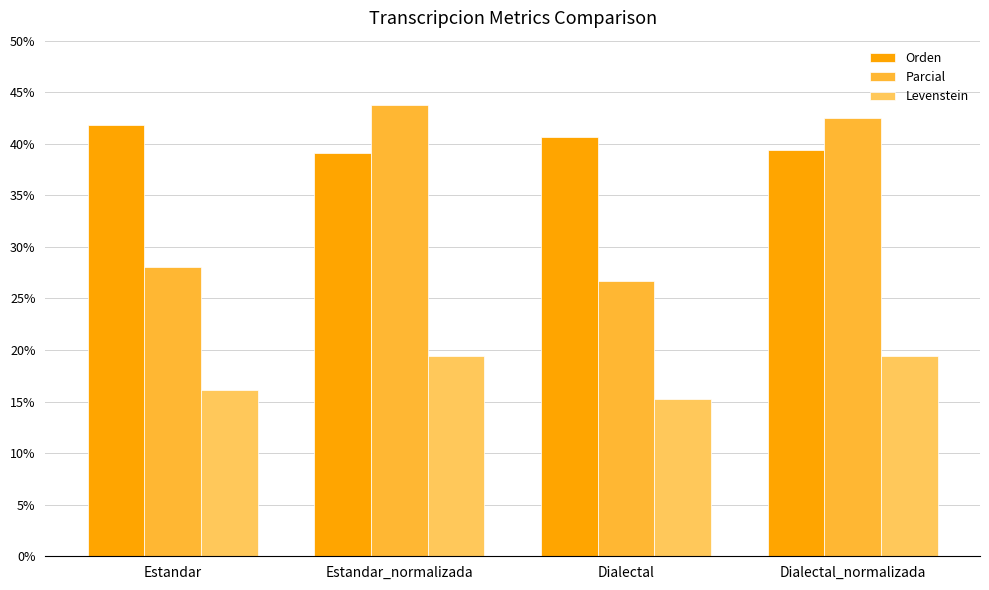

List the series in order of their overall mean, highest first.

Orden, Parcial, Levenstein